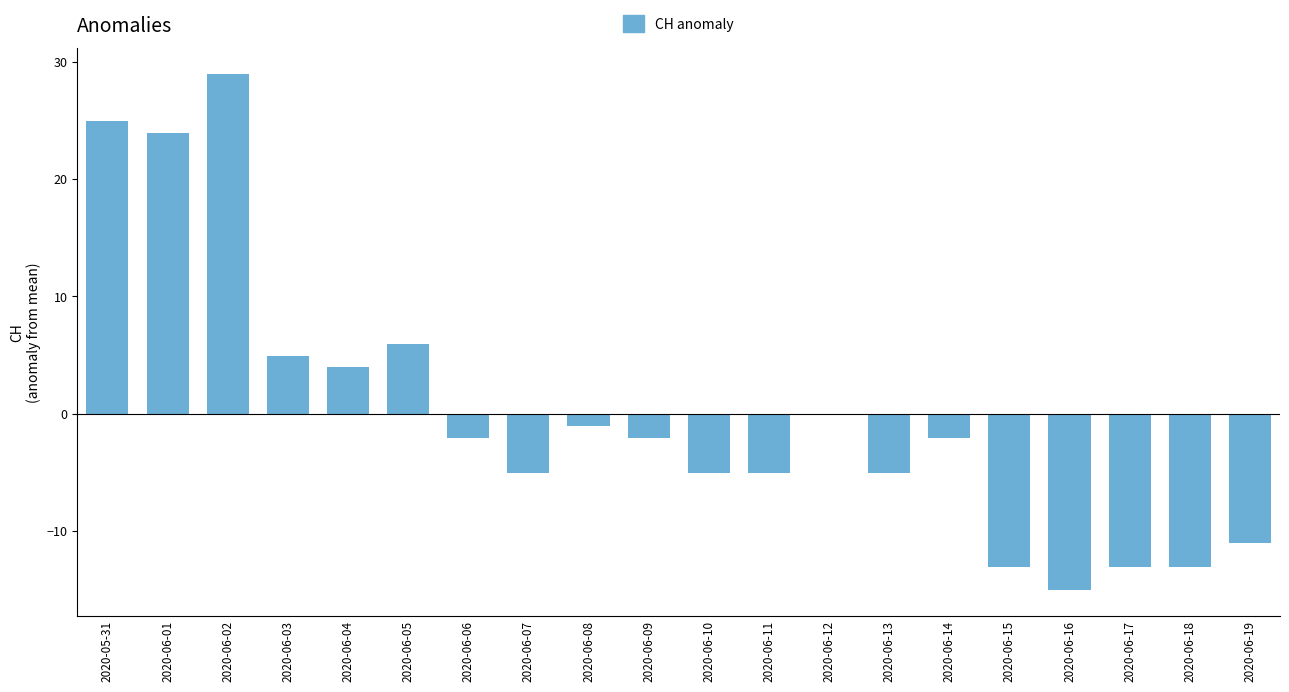

The value at 2020-06-08 is -1.0. True or false?

True